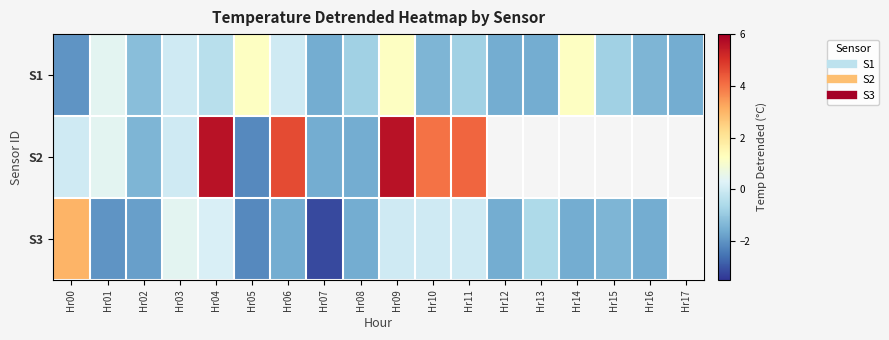

What is the spread (max minus min) of values at Hr04?

6.0